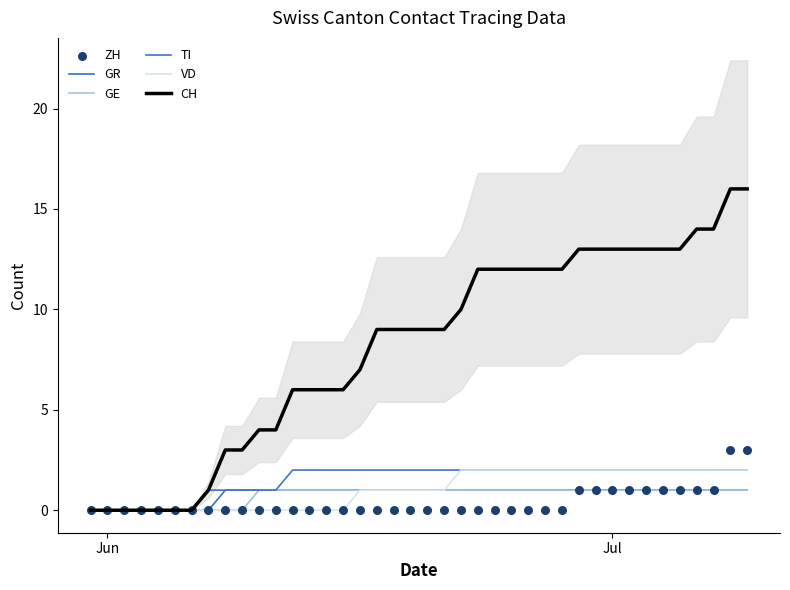

Which series contains the lowest Y value?

GR